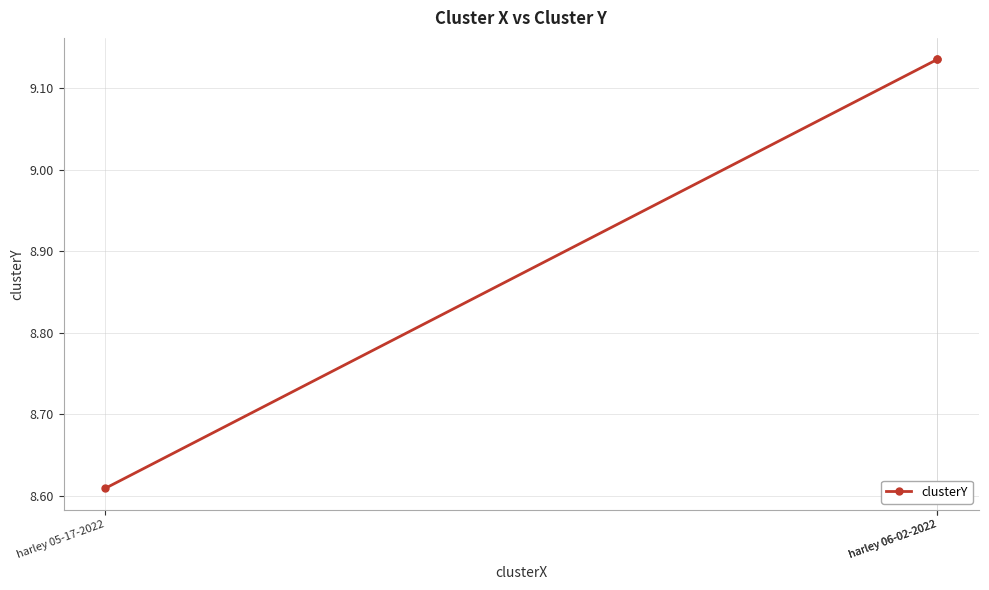

Rank the categories by value from lowest to highest.

harley 05-17-2022, harley 06-02-2022, harley 06-02-2022